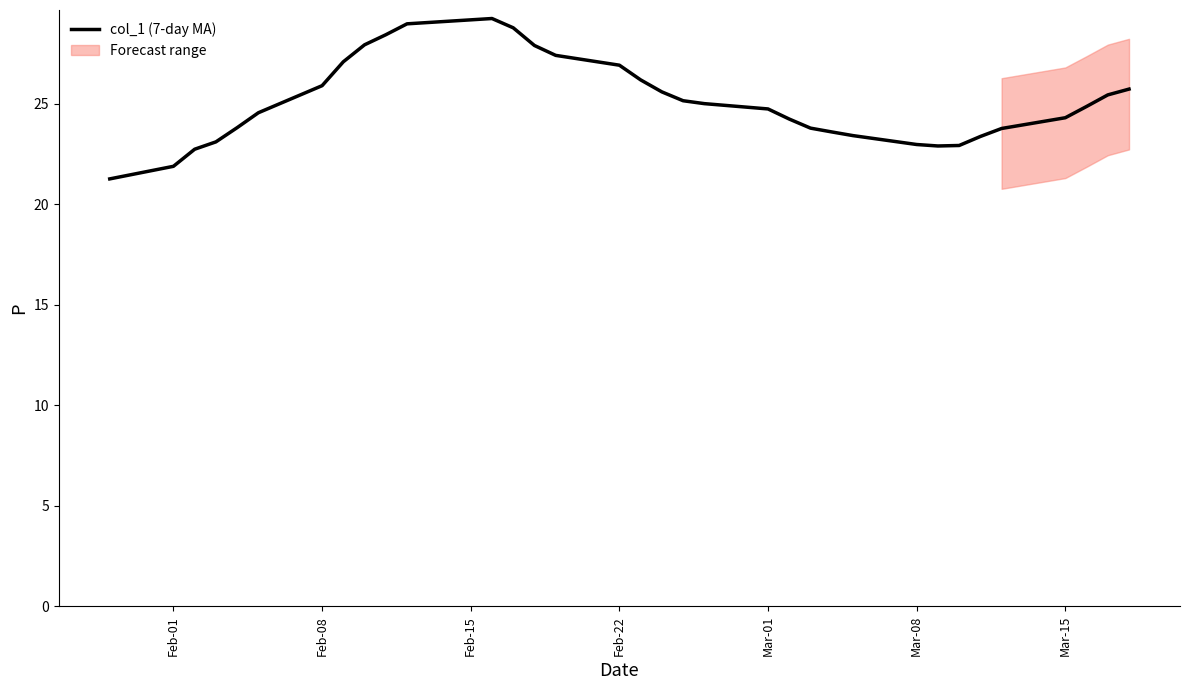

What is the difference between the maximum and minimum values?

8.0